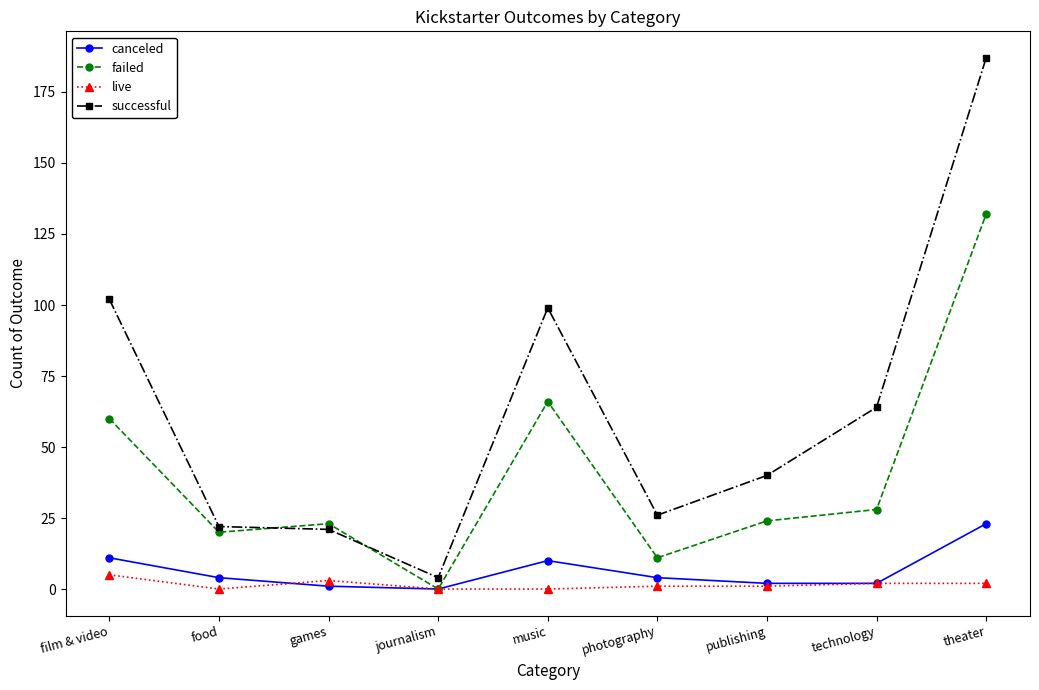

Reading right to left, what are all the values shown in this chart?

canceled: theater=23	technology=2	publishing=2	photography=4	music=10	journalism=0	games=1	food=4	film & video=11
failed: theater=132	technology=28	publishing=24	photography=11	music=66	journalism=0	games=23	food=20	film & video=60
live: theater=2	technology=2	publishing=1	photography=1	music=0	journalism=0	games=3	food=0	film & video=5
successful: theater=187	technology=64	publishing=40	photography=26	music=99	journalism=4	games=21	food=22	film & video=102